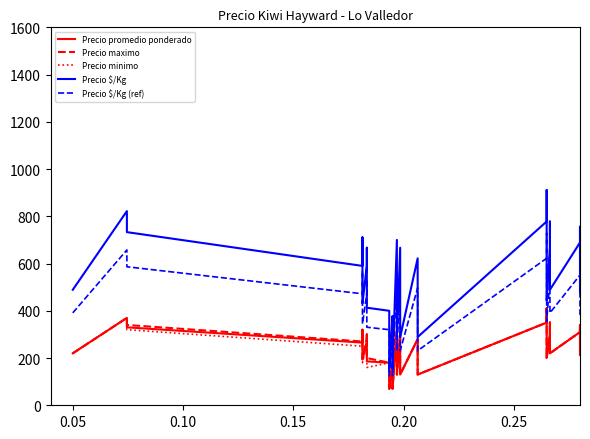

True or false: Precio maximo and Precio promedio ponderado cross at least once.

False